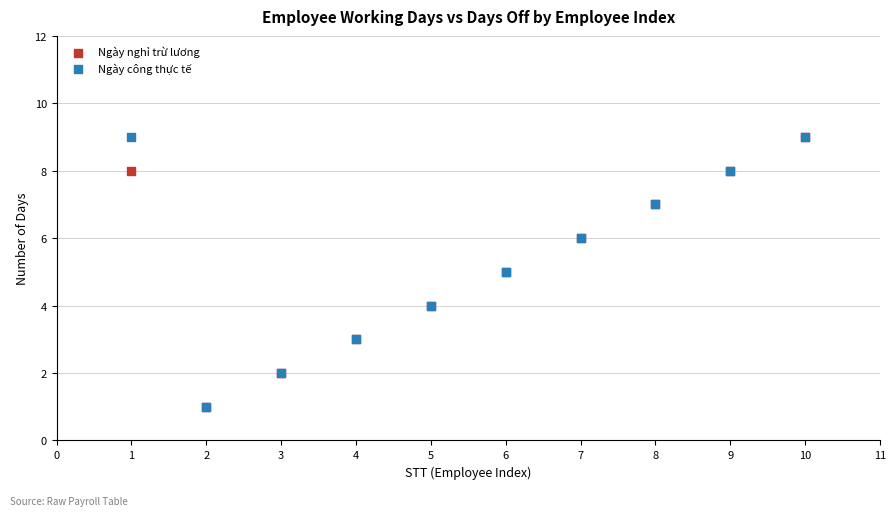

What are all the series names shown in the legend?

Ngày nghỉ trừ lương, Ngày công thực tế